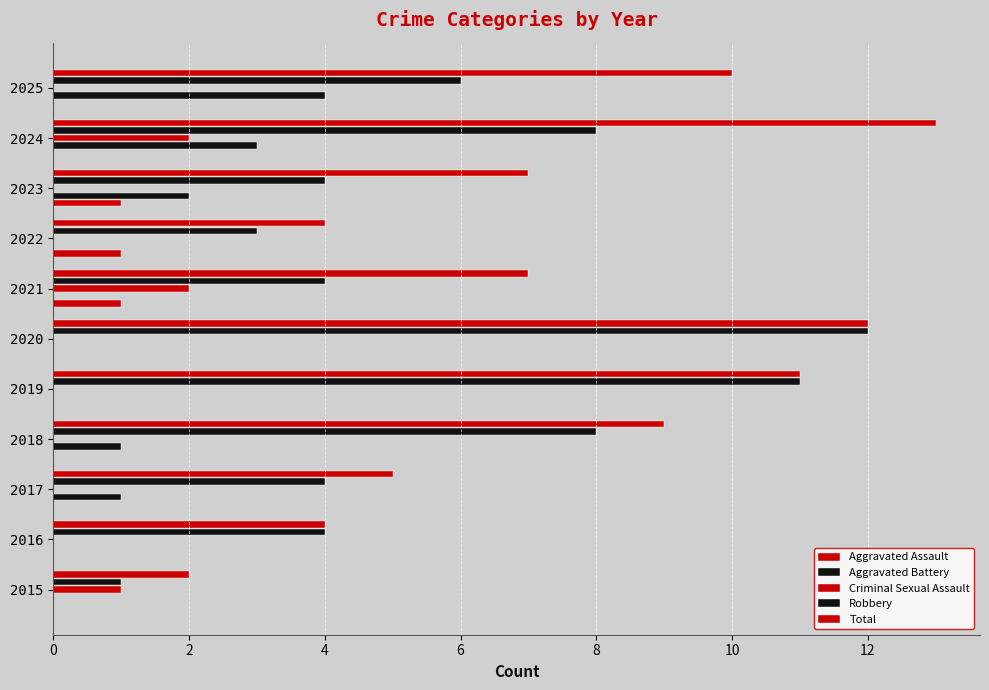

How many data points does each series have?

11